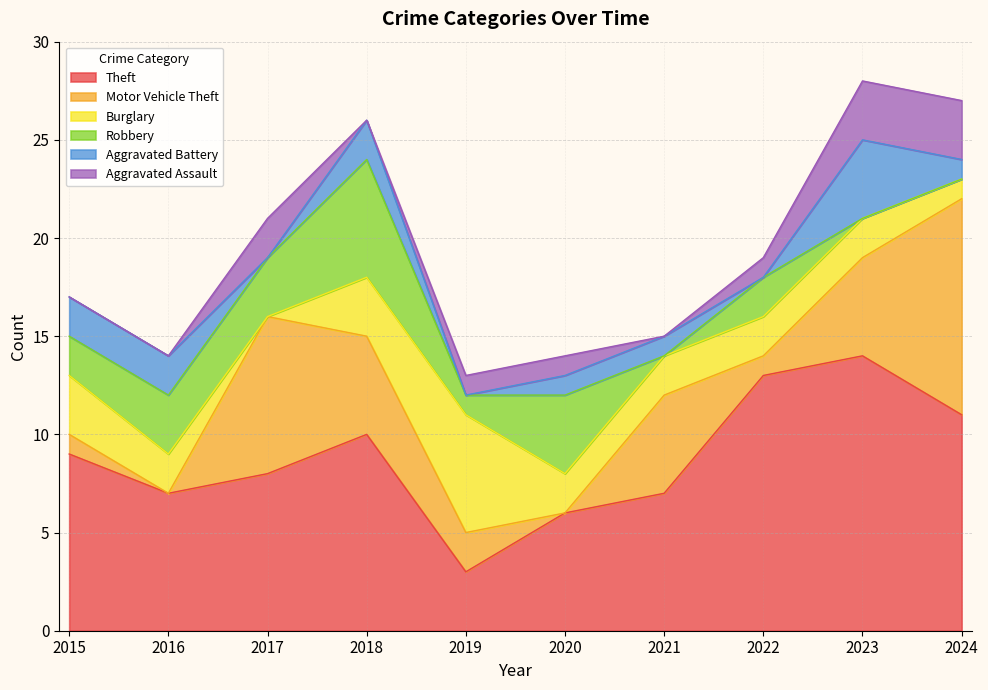

At which category does Theft reach its first local valley?

2016